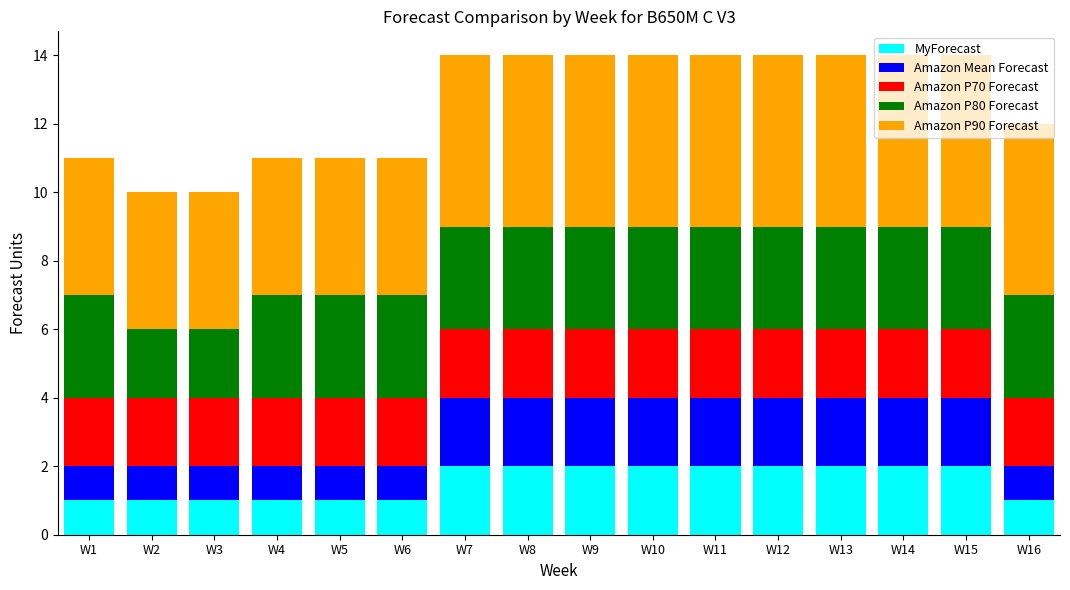

What is the total value across all series at W12?

14